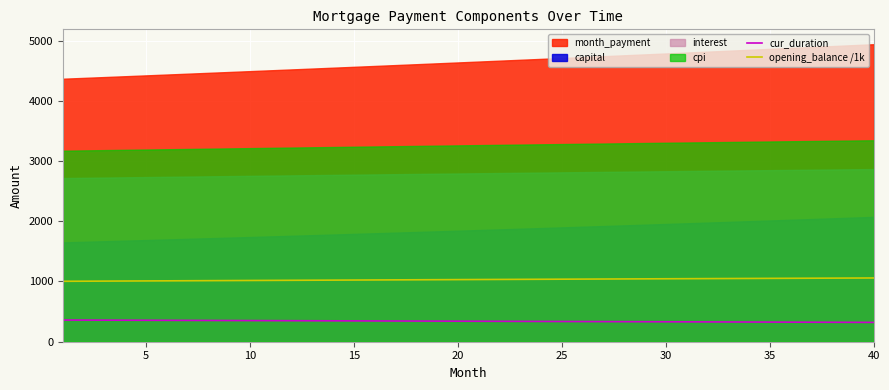

True or false: cur_duration and opening_balance /1k intersect in this chart.

False